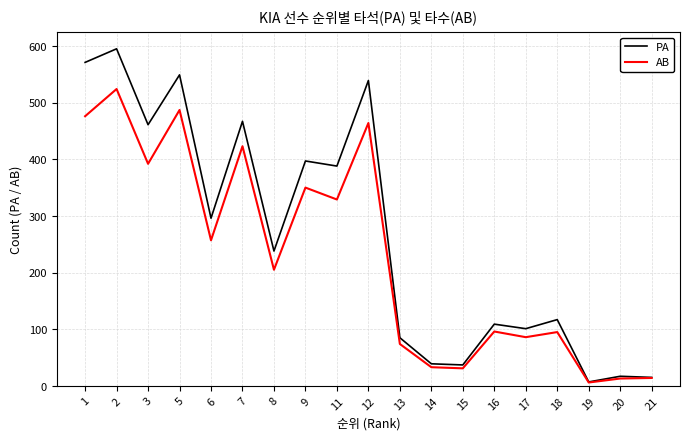

At which category is the sum across all series the highest?

2